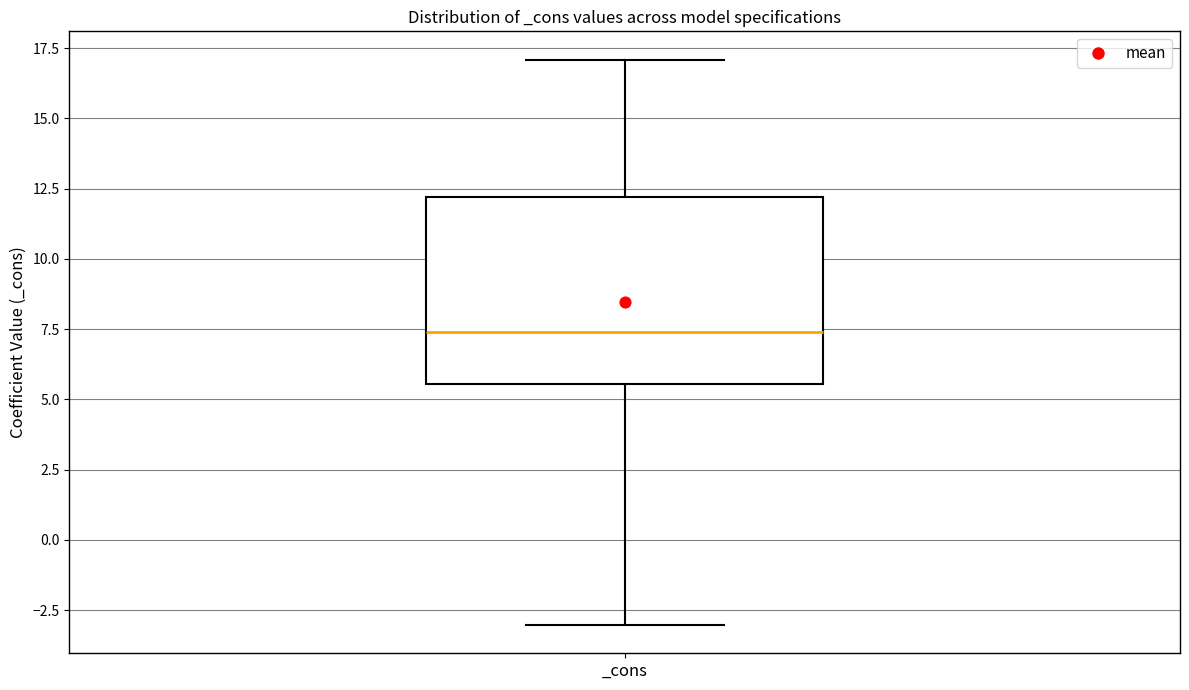

Where does the lower whisker of the box for _cons end on the y-axis? The values are not printed on the chart, so give them approximately, as read against the axis.

-3.0